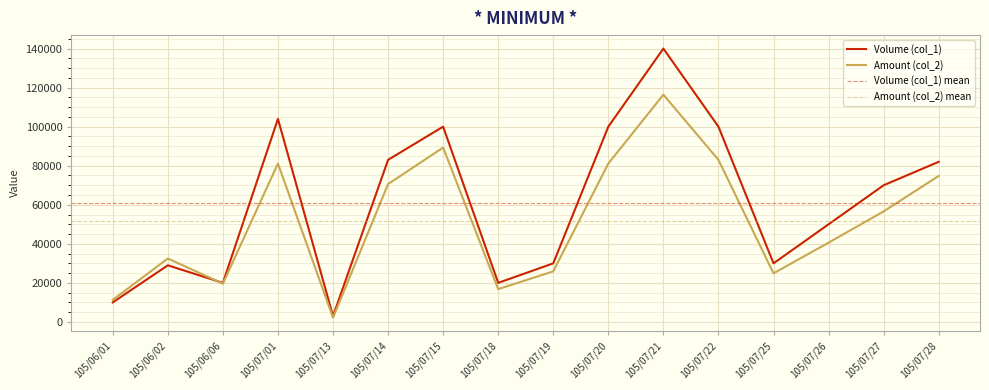

Which series has the largest range (max minus min)?

Volume (col_1)